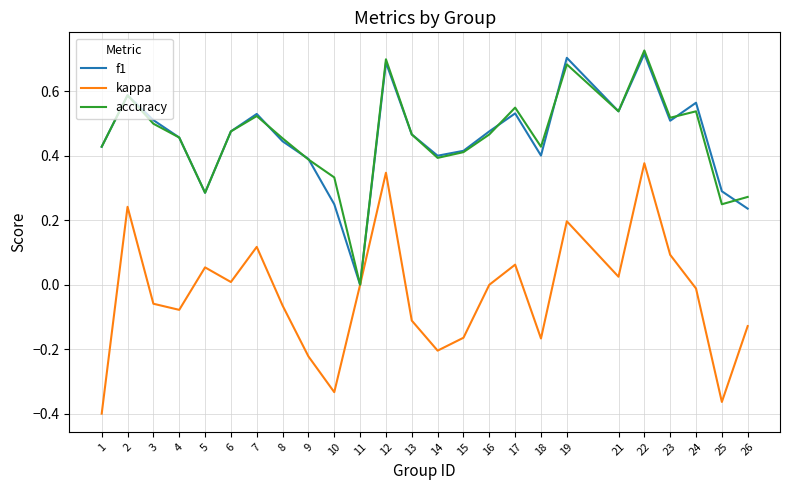

How many lines are shown in the chart?

3